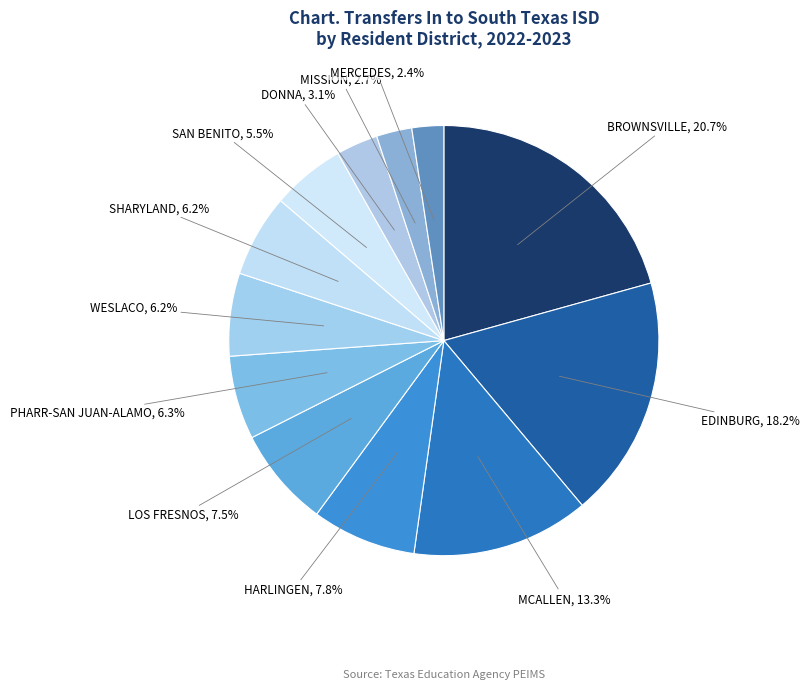

Count the number of slices in the pie.

12